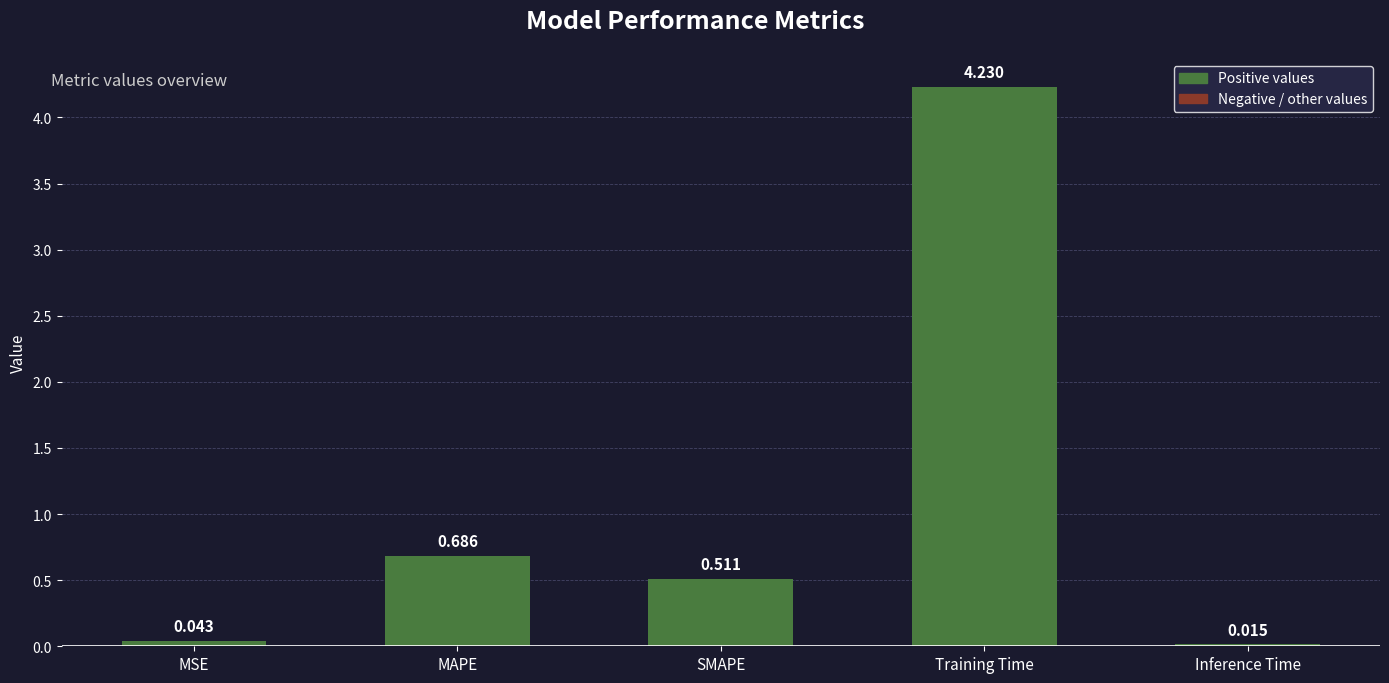

Does the chart contain any negative values?

No